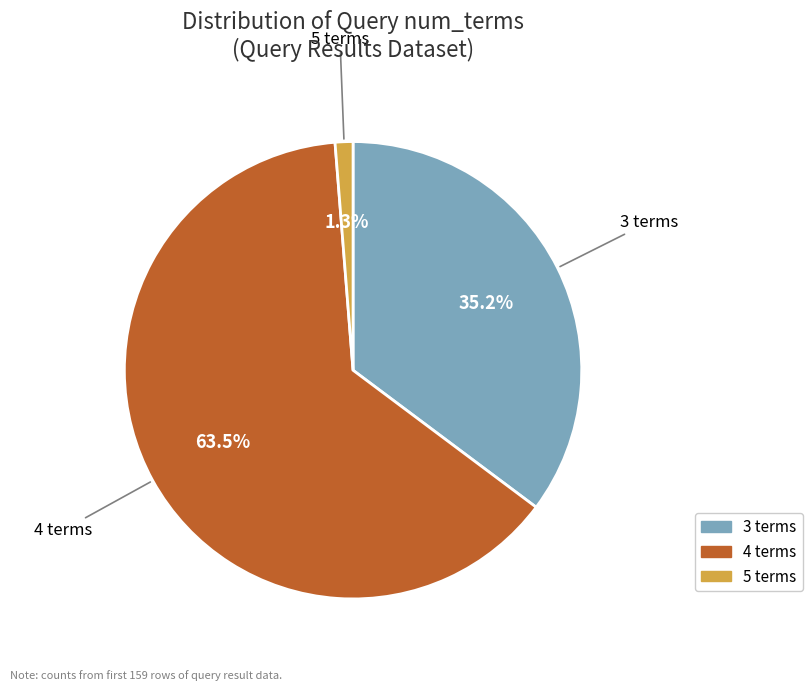

What is the largest slice in the pie chart?

4 terms